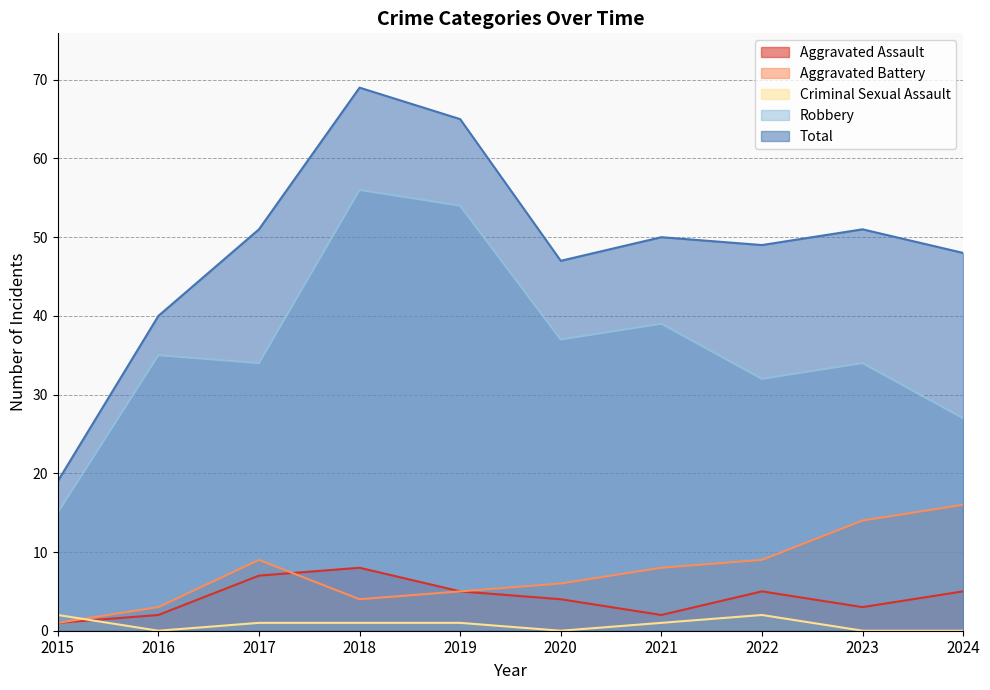

At which category does the chart reach its minimum across all series?

2016